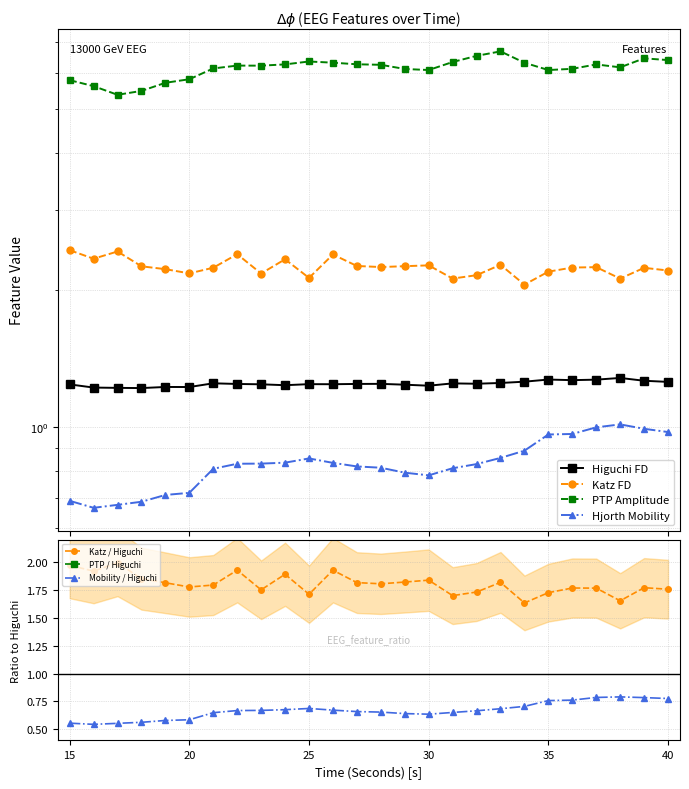

True or false: Katz / Higuchi and Mobility / Higuchi intersect in this chart.

False